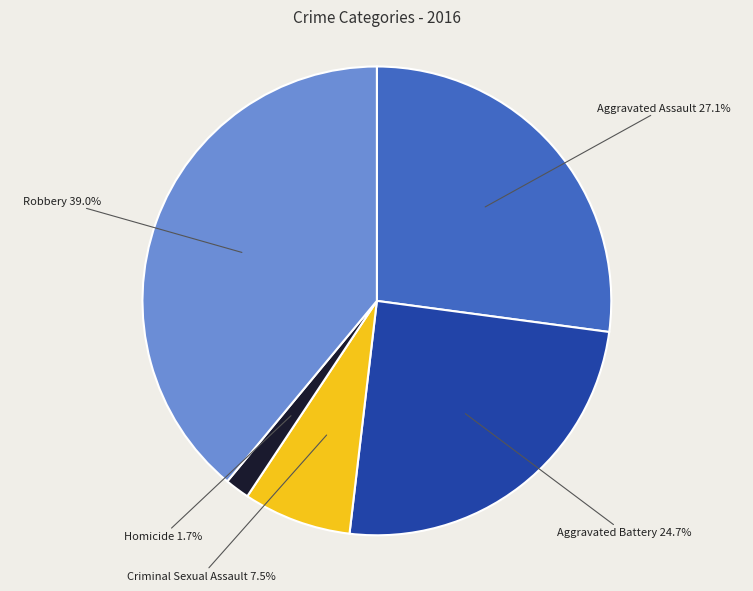

To the nearest percent, what is the average slice percentage?

20%